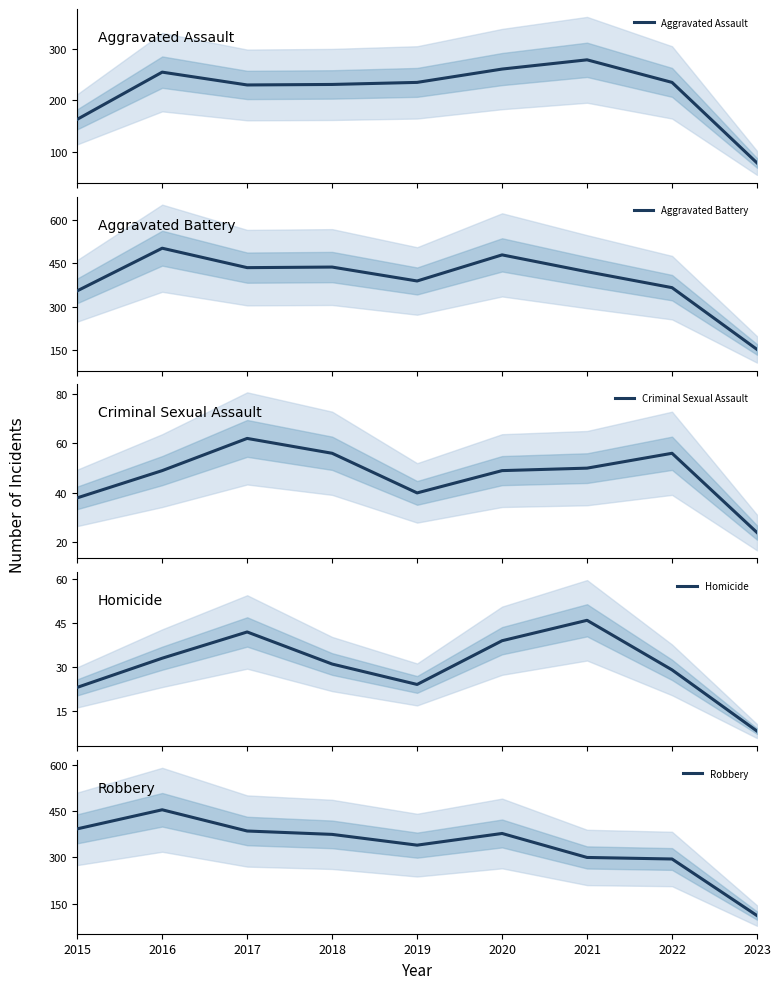

Which series changed the most between 2019 and 2022?

Robbery